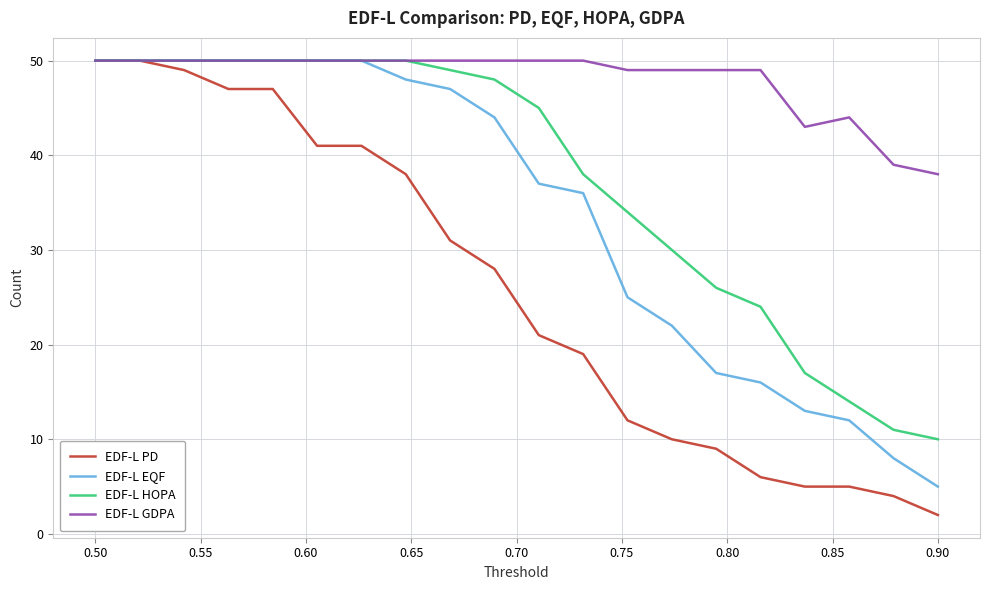

How many values in the EDF-L PD series are below 28?

10